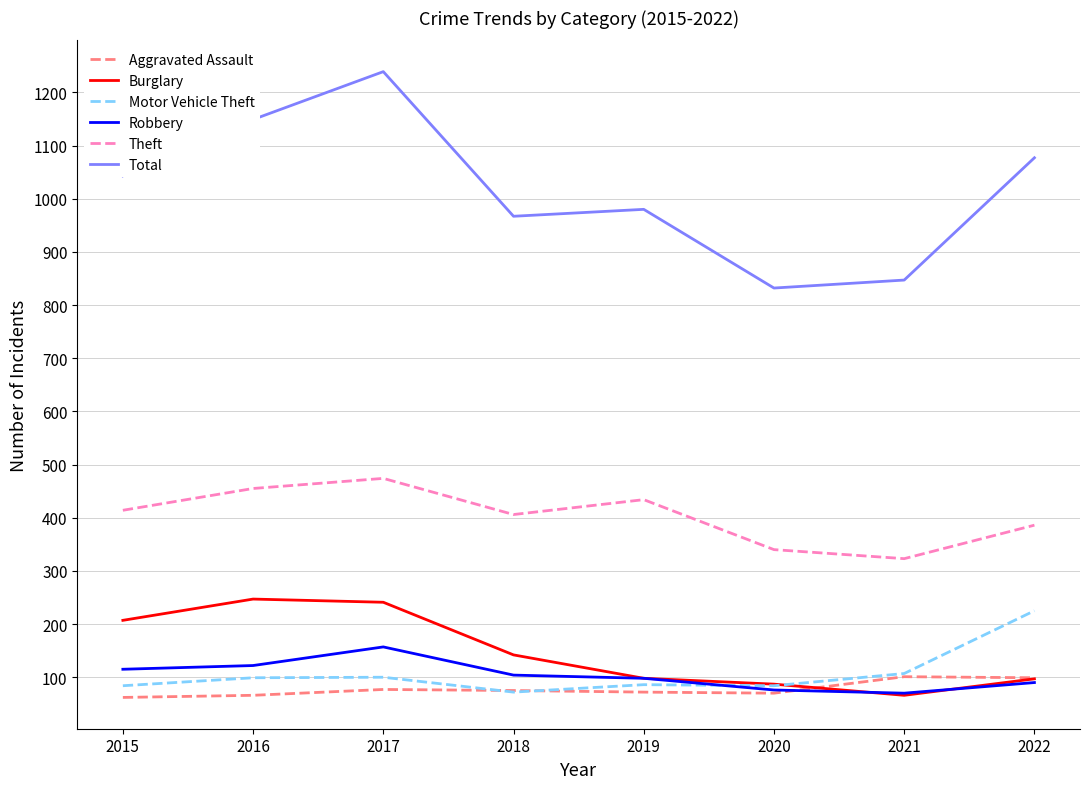

What is the spread (max minus min) of values at 2018?

895